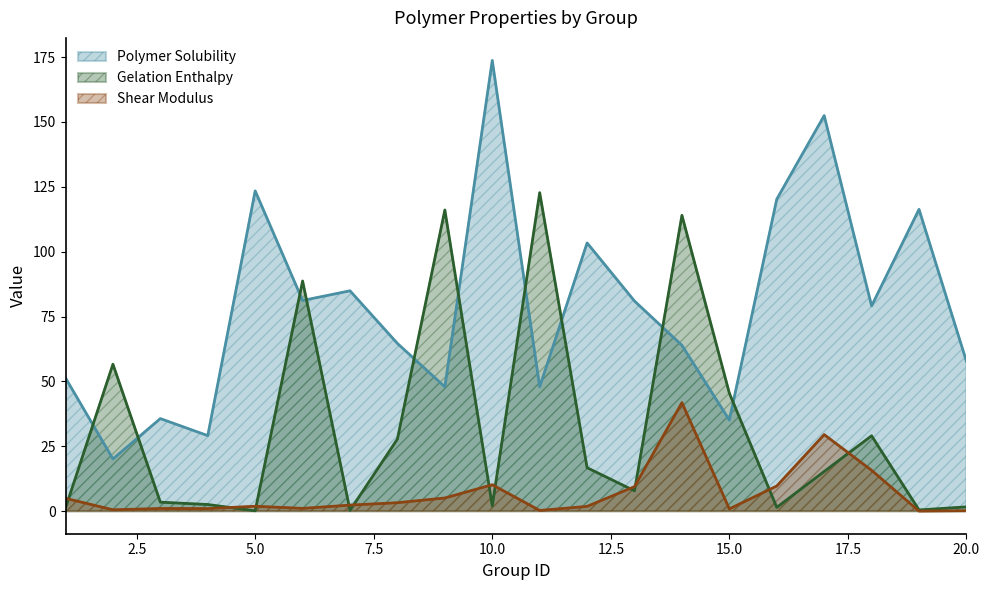

How many categories are shown in the chart?

20